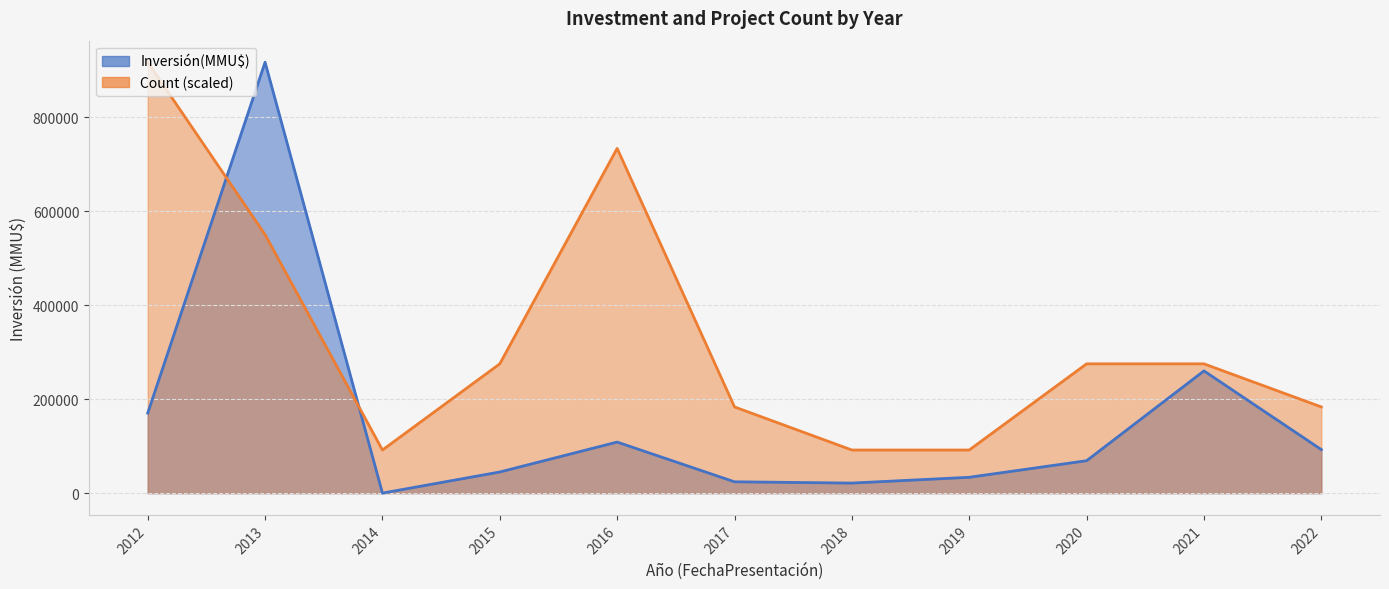

Between 2016 and 2016, which series saw the biggest shift?

Inversión(MMU$)